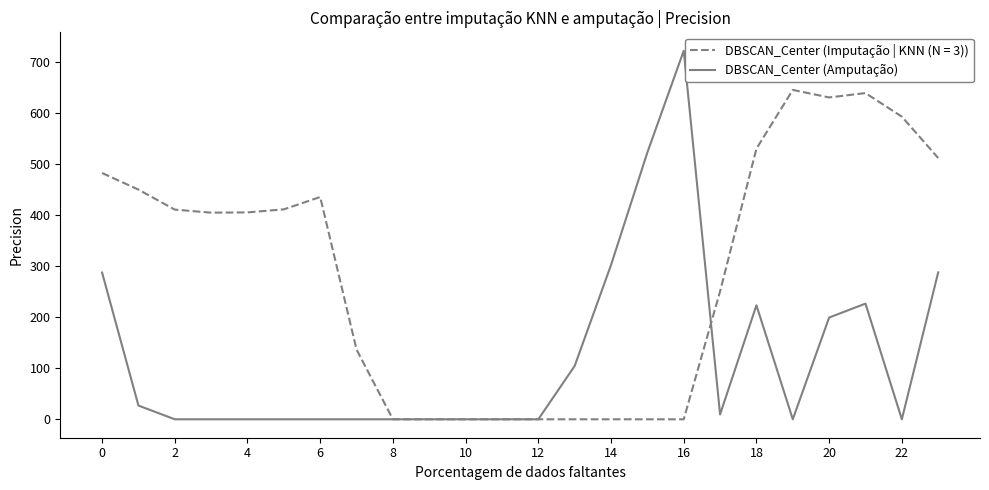

What is the maximum value shown in the chart?

721.2